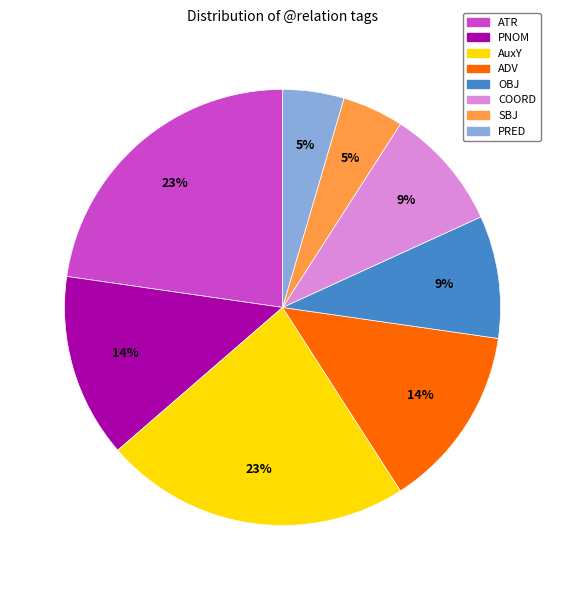

True or false: ADV accounts for 14% of the total.

True